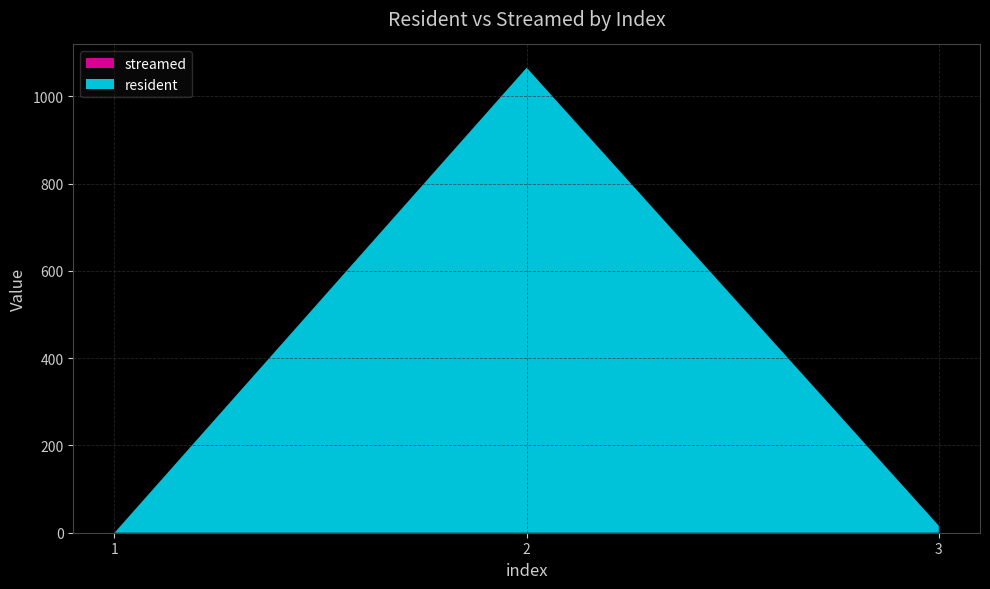

Reading left to right, extract all data points from this chart.

resident: 0	1066	16
streamed: 0	0	0